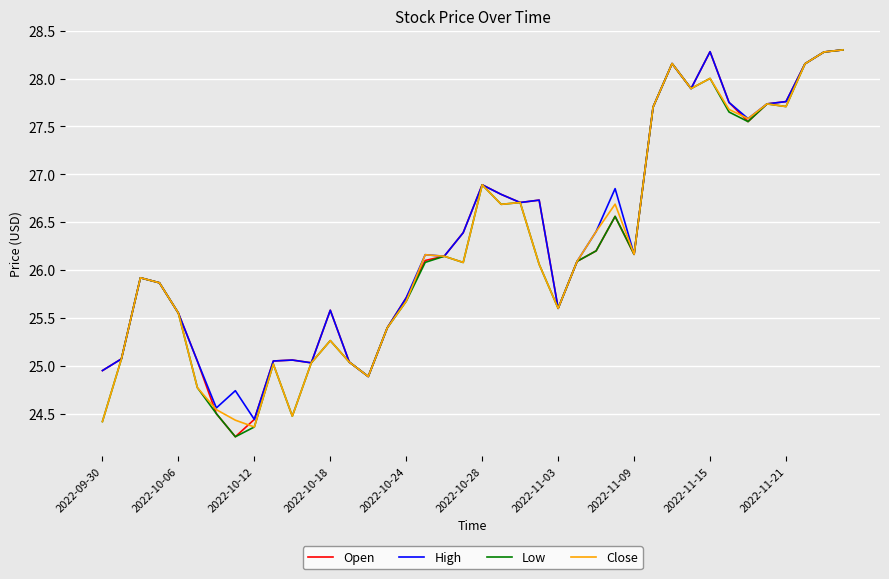

What is the lowest value of the Close series?

24.4